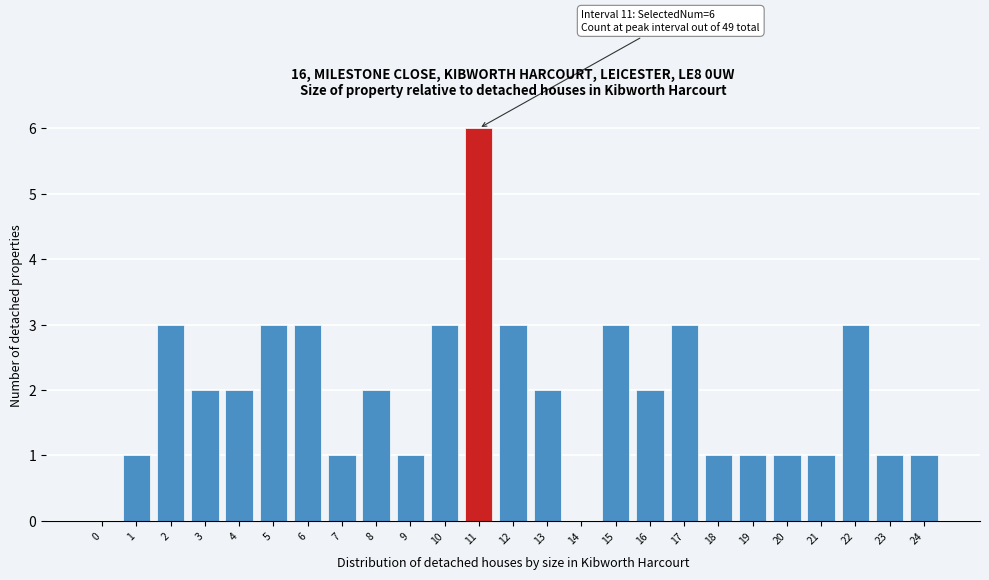

Reading right to left, extract all data points from this chart.

24=1	23=1	22=3	21=1	20=1	19=1	18=1	17=3	16=2	15=3	14=0	13=2	12=3	11=6	10=3	9=1	8=2	7=1	6=3	5=3	4=2	3=2	2=3	1=1	0=0